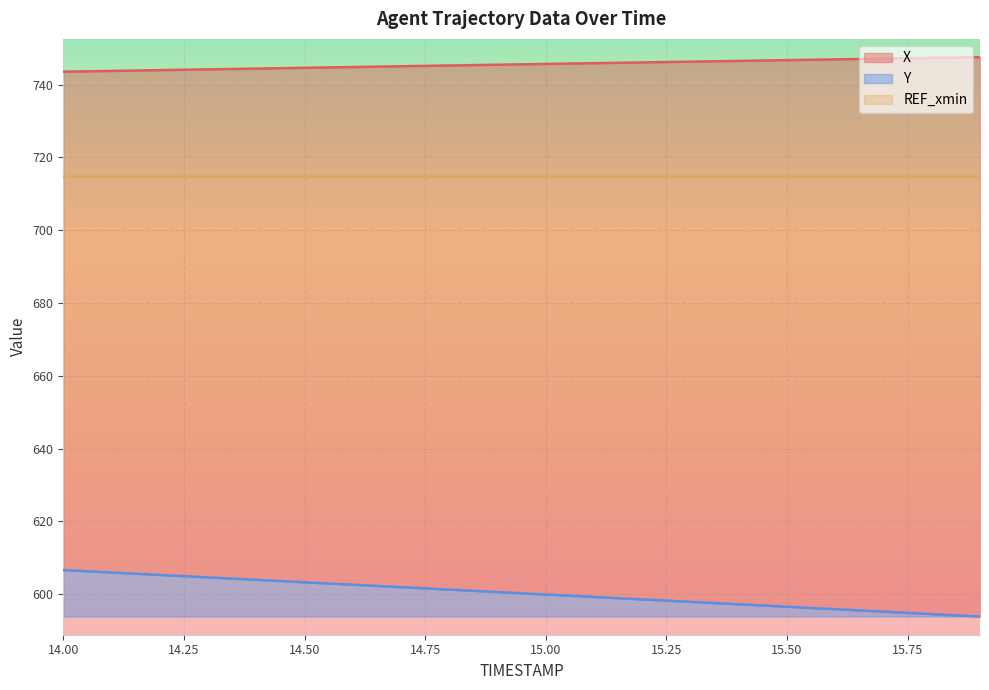

Reading left to right, transcribe all the data shown in this chart.

X: 743.5	743.8	744.0	744.2	744.4	744.6	744.8	745.0	745.2	745.5	745.7	745.9	746.1	746.3	746.5	746.7	746.9	747.1	747.3	747.5
Y: 606.6	606.0	605.3	604.6	604.0	603.3	602.6	601.9	601.3	600.6	599.9	599.3	598.6	597.9	597.2	596.6	595.9	595.2	594.6	593.9